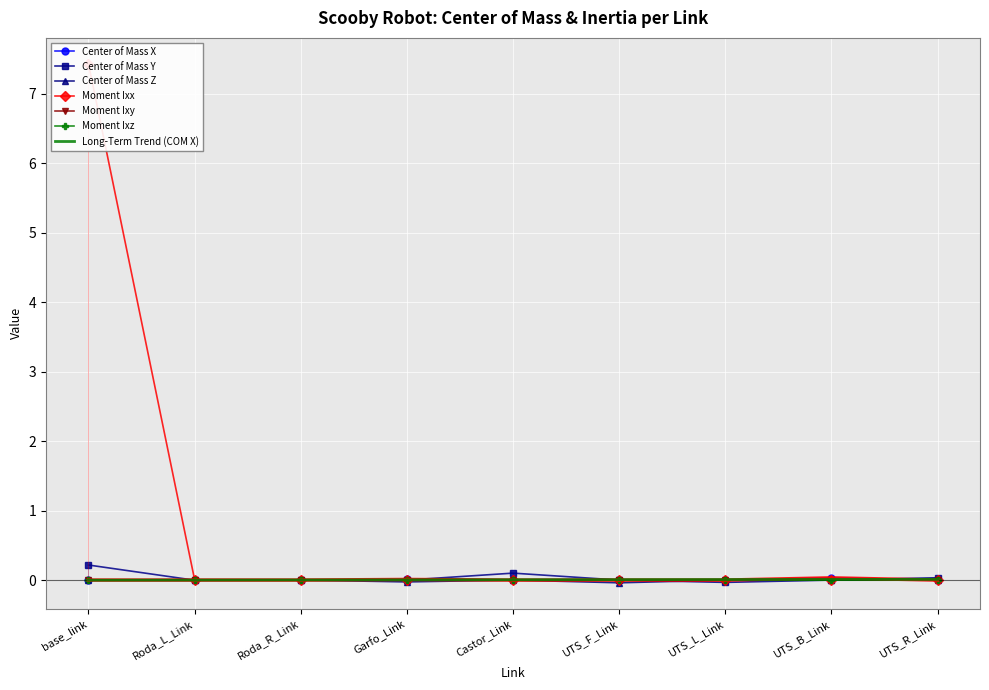

What is the label of the 7th point from the right?

Roda_R_Link